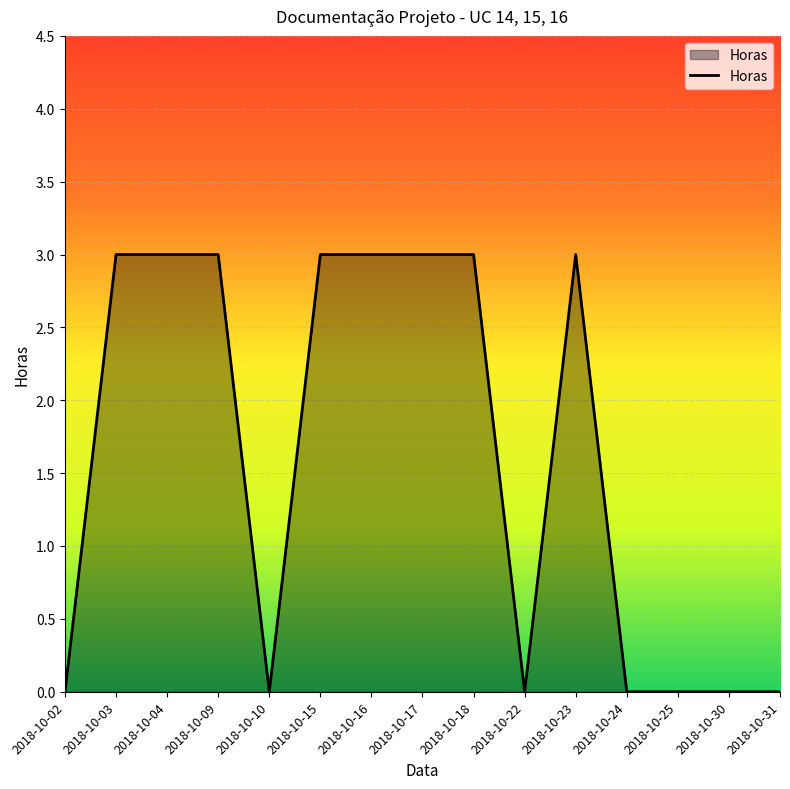

What is the change in value from 2018-10-02 to 2018-10-04?

+3